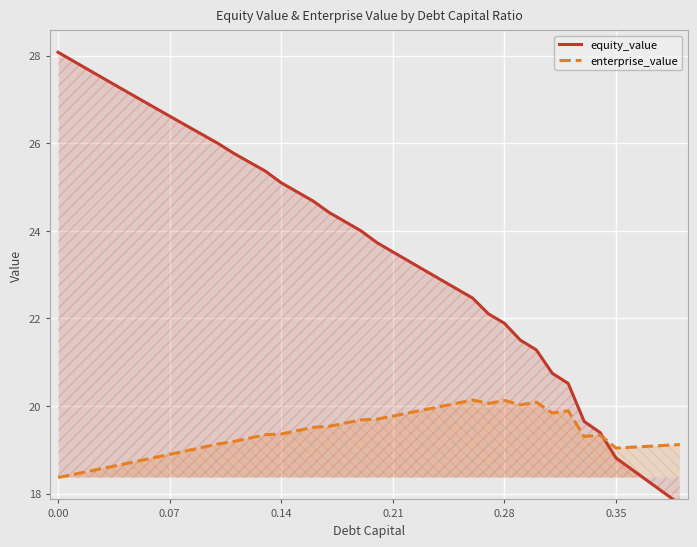

What is the lowest value of the equity_value series?

17.8